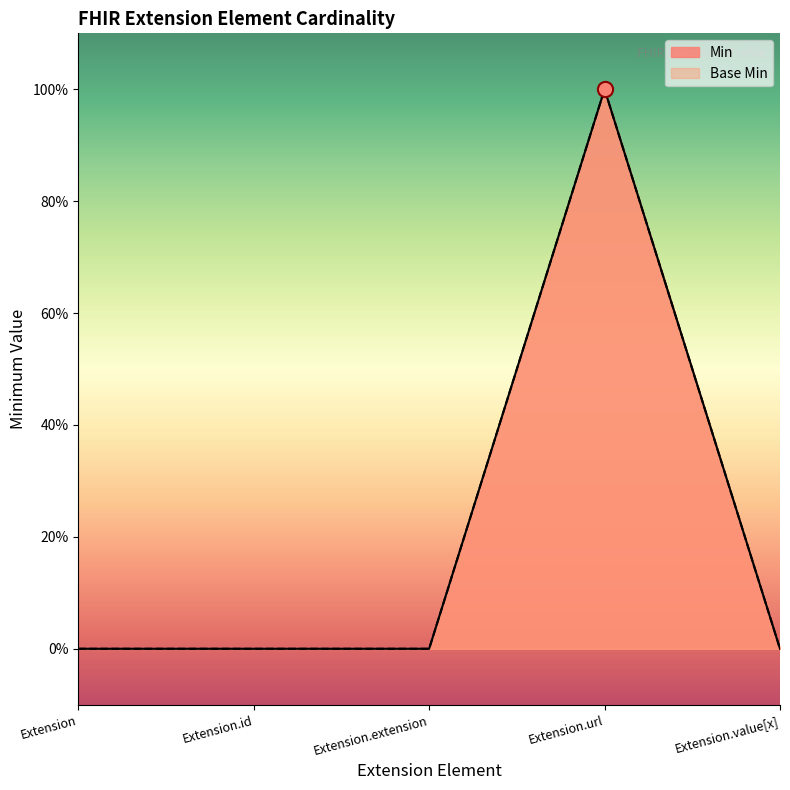

Which series has the largest total across all categories?

Min